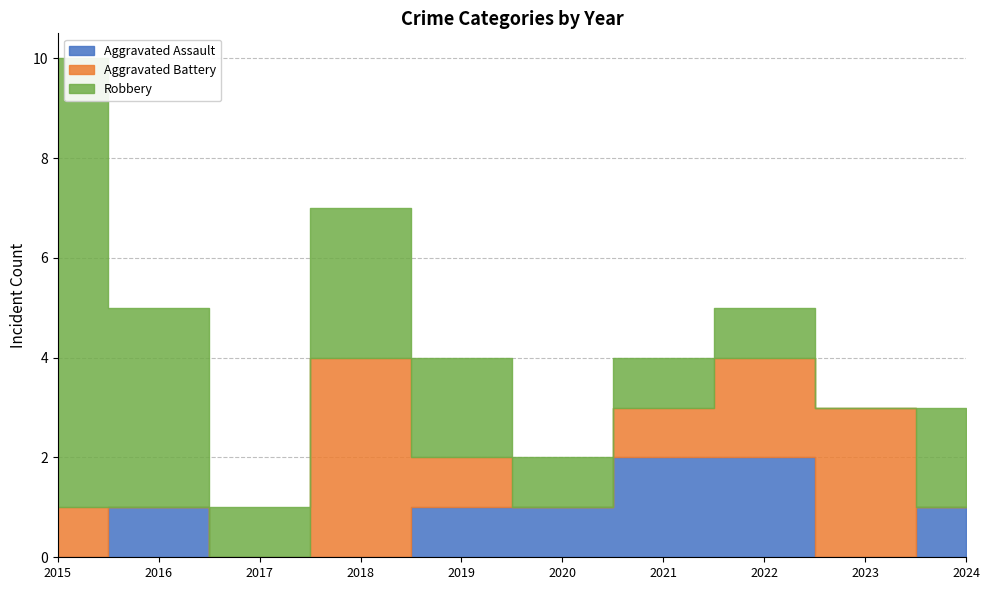

Does the chart have visible grid lines?

Yes